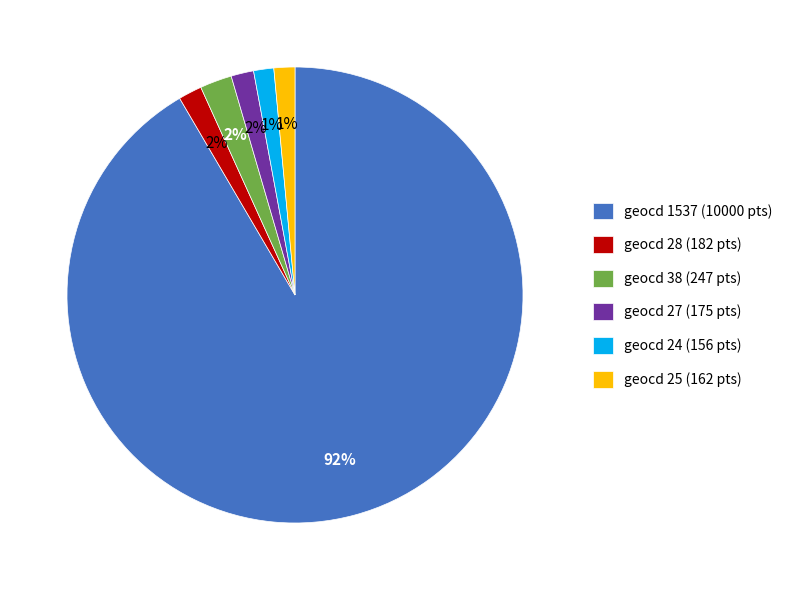

Which slice is the largest?

geocd 1537 (10000 pts)